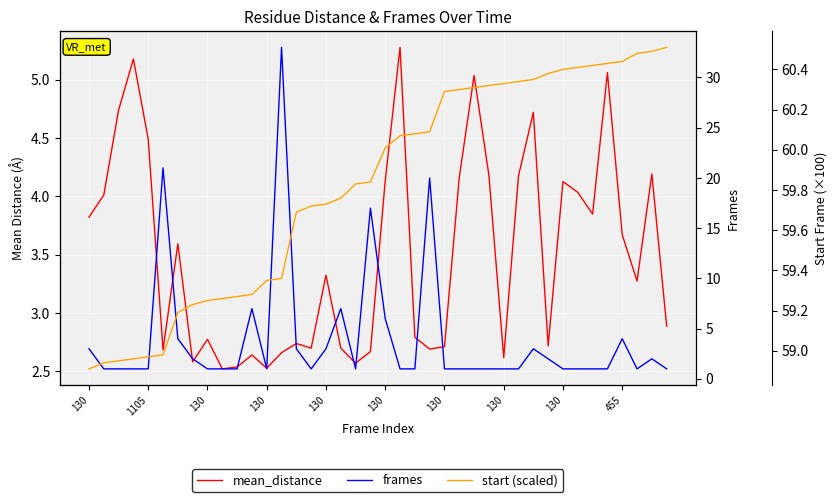

The frames series shows 0.3 at 27. True or false?

False